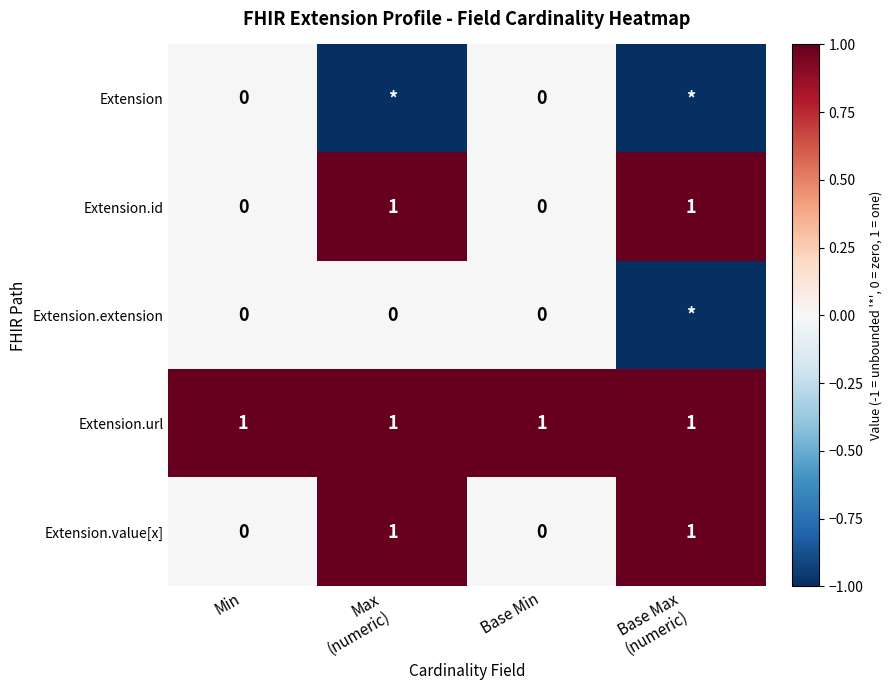

The value of Extension.url at Base Min is 0. True or false?

False